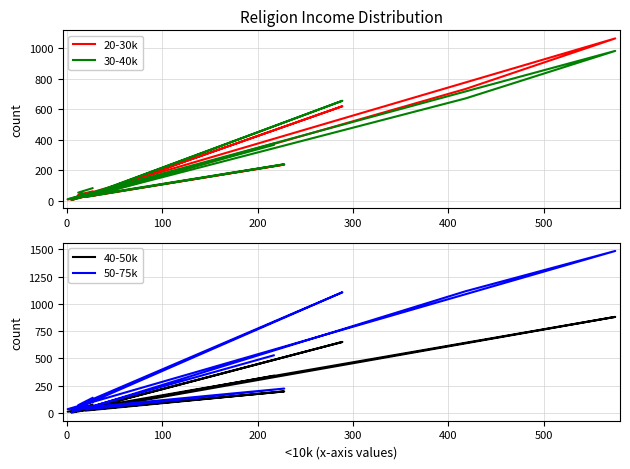

How many data points does each series have?

17